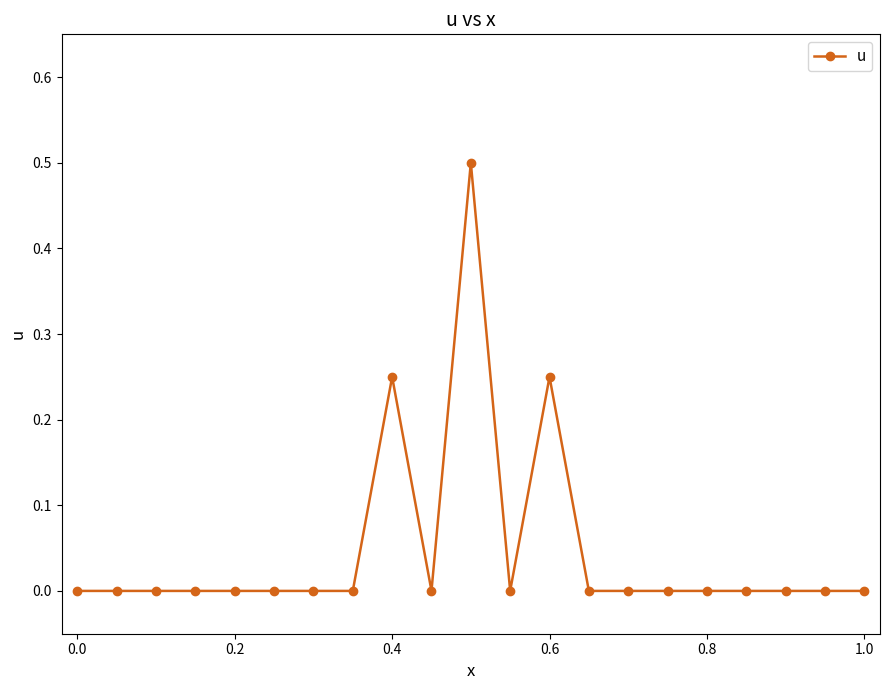

True or false: the data has more than 1 interior local peaks.

True